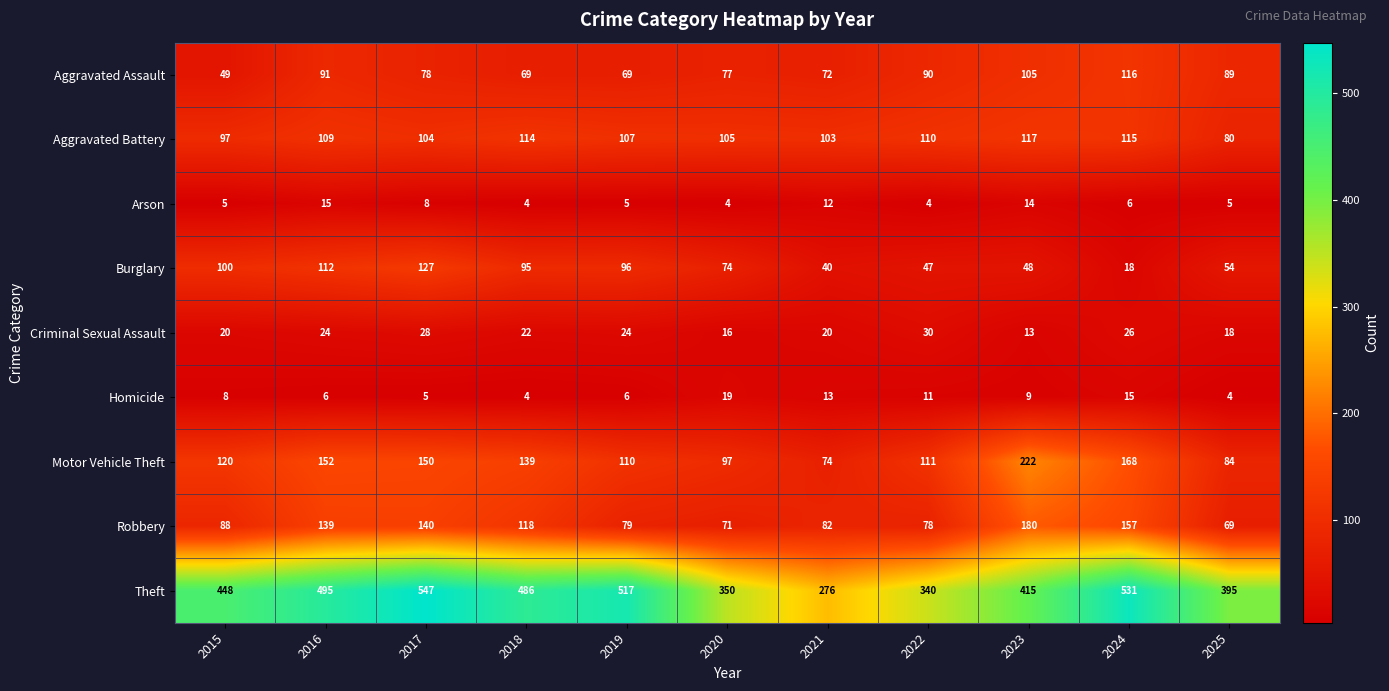

Count the number of categories in the chart.

11